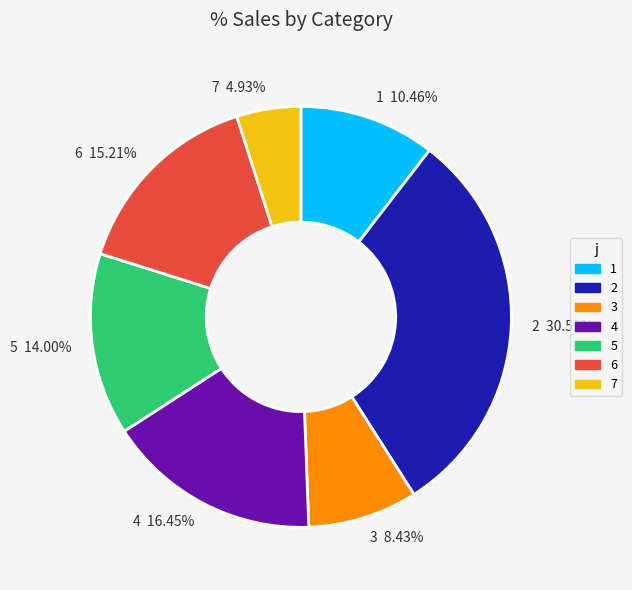

To the nearest percent, what is the combined percentage of 5 and 4?

30%